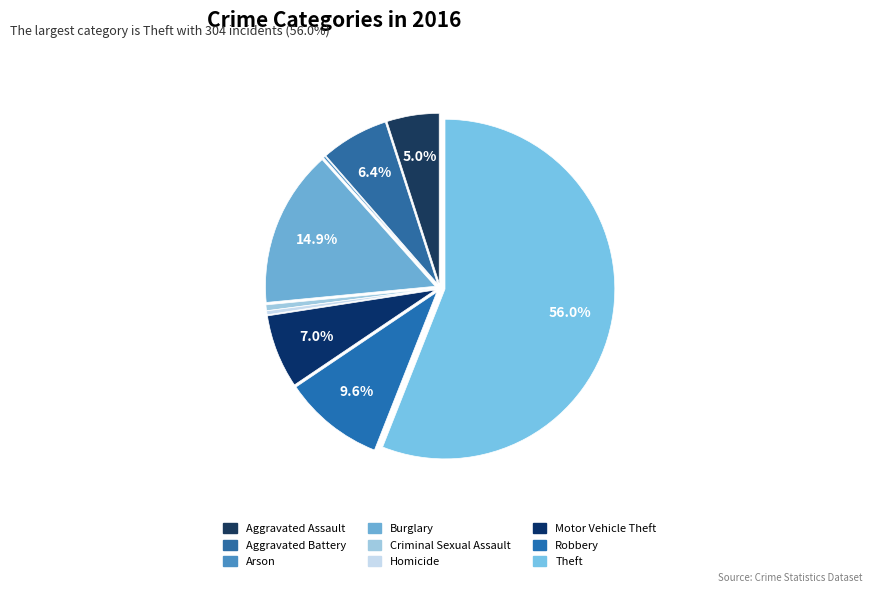

What is the change in value from Aggravated Battery to Robbery?

+17